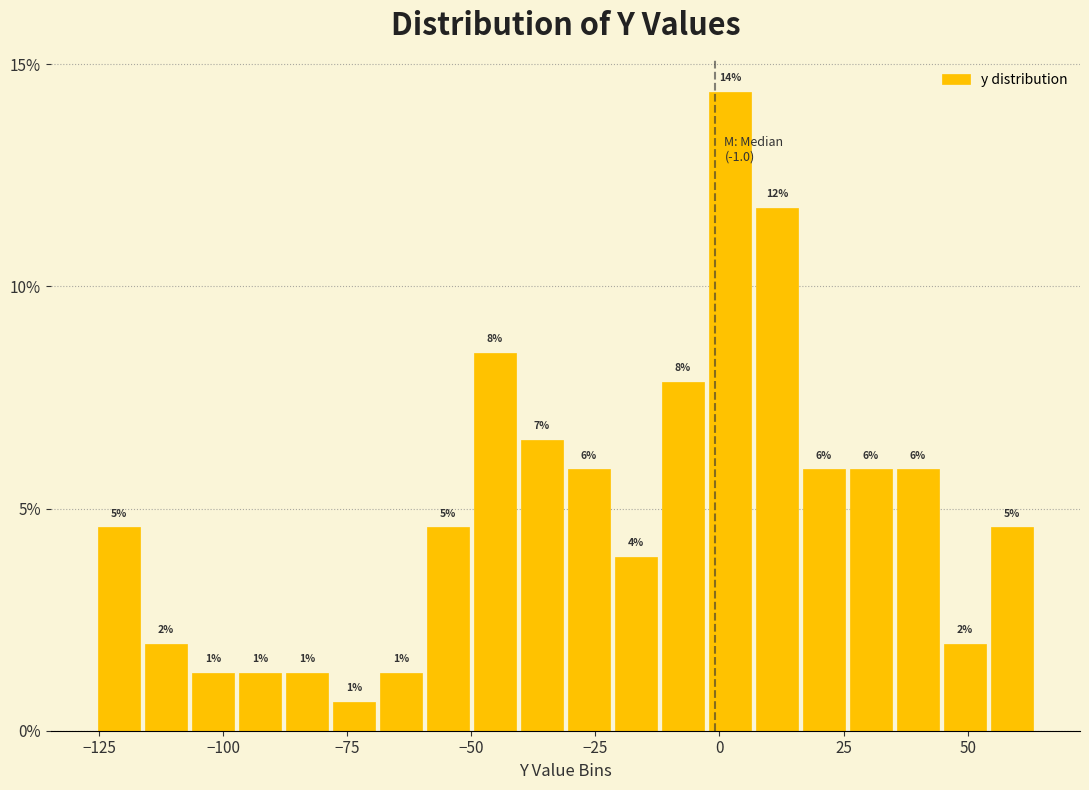

Read against the x-axis, roughly where is the centre of the tallest bar?

0